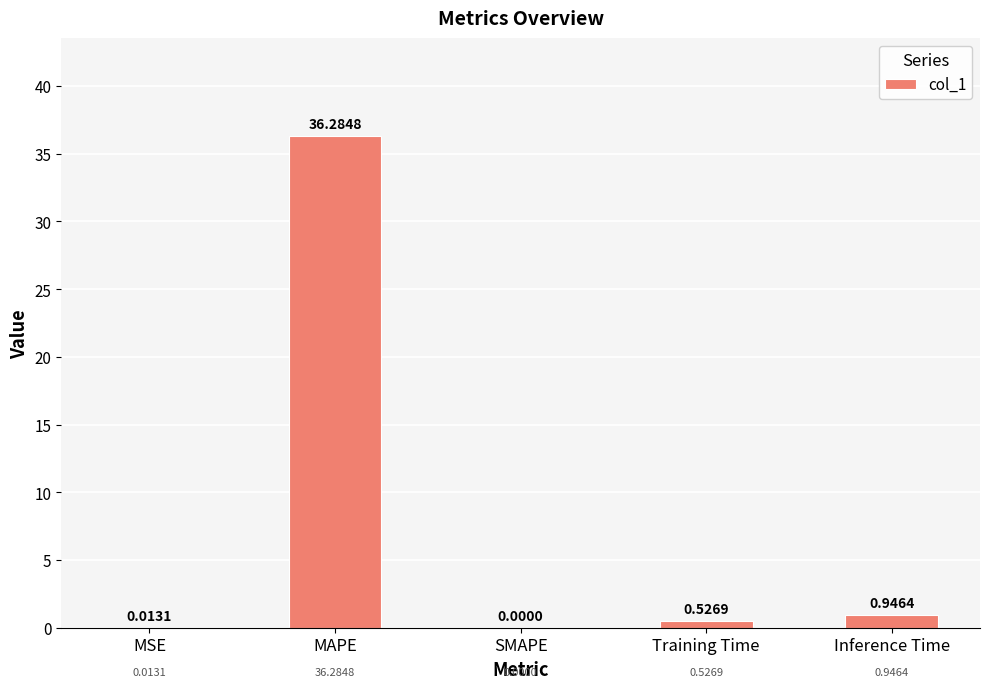

Between MAPE and Training Time, which is larger?

MAPE